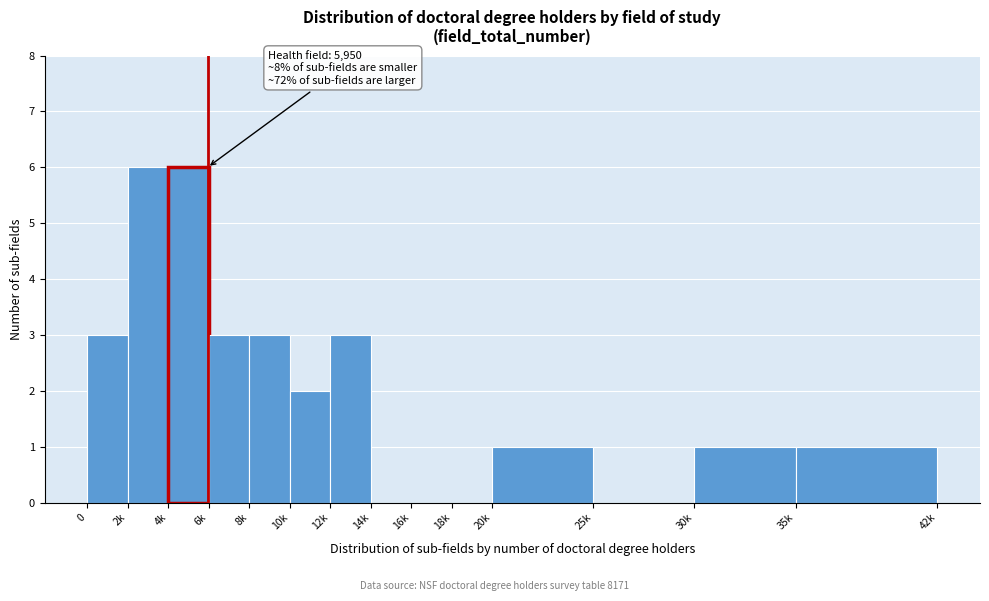

Reading left to right, transcribe all the data shown in this chart.

0=3	2k=6	4k=6	6k=3	8k=3	10k=2	12k=3	14k=0	16k=0	18k=0	20k=1	25k=0	30k=1	35k=1